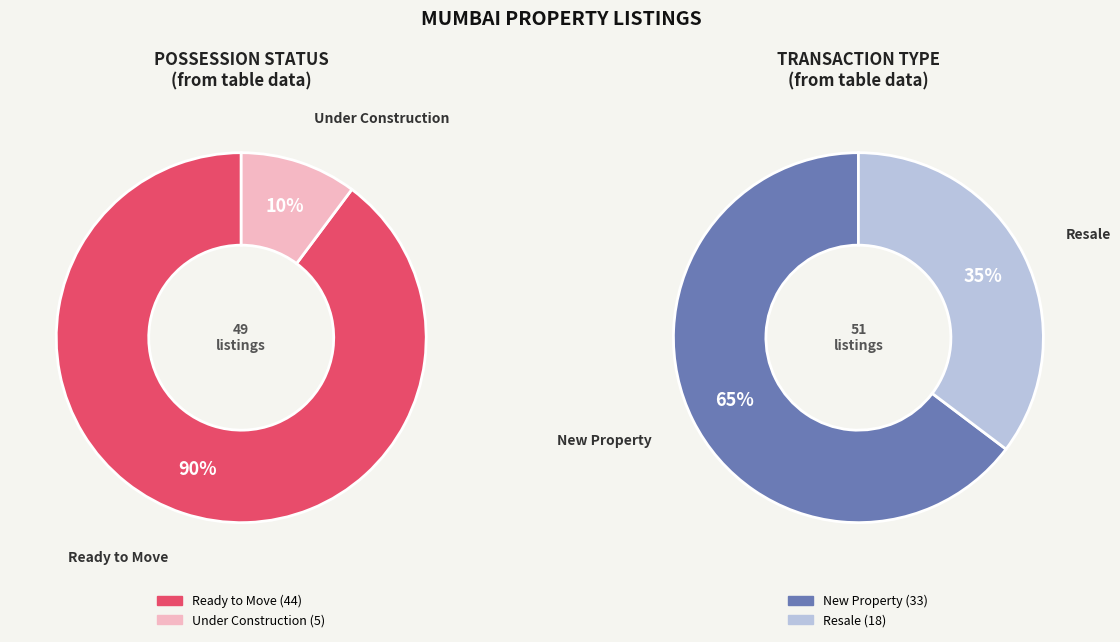

Between New Property and Ready to Move, which is larger?

Ready to Move